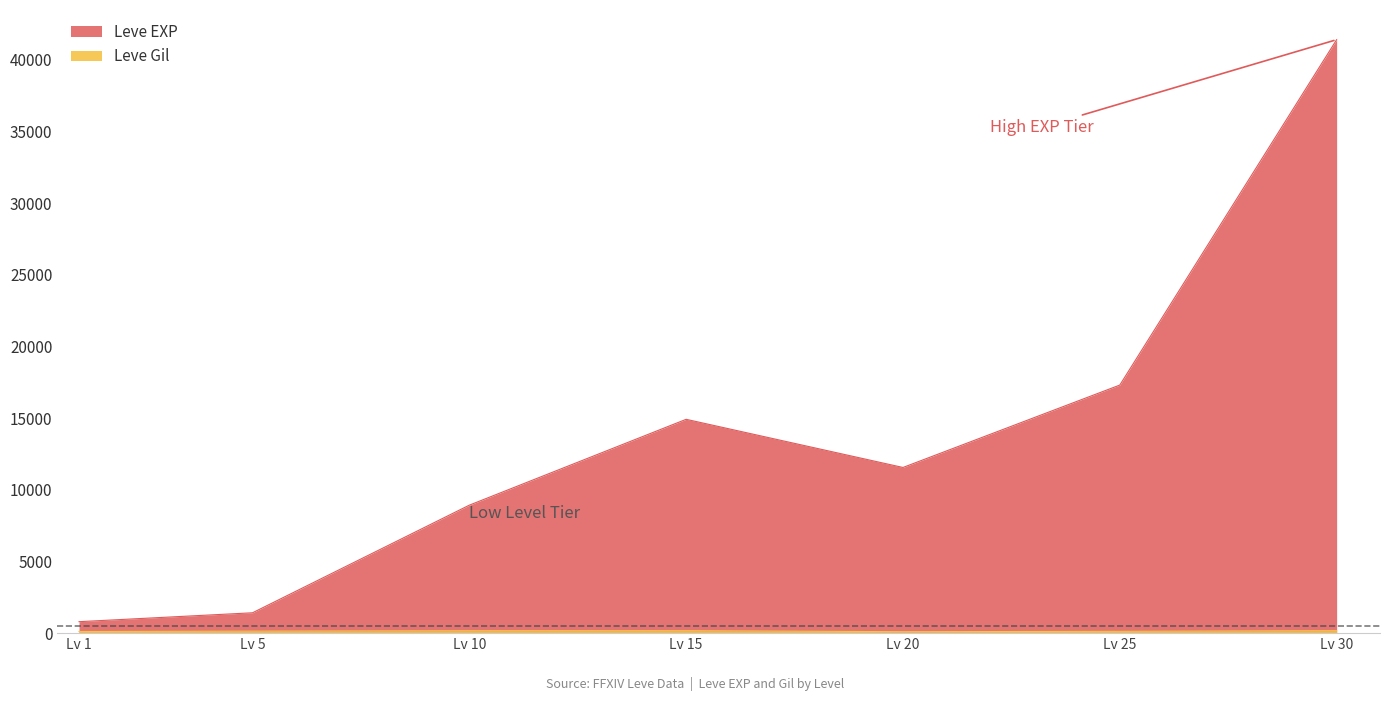

Which series has the largest total across all categories?

Leve EXP